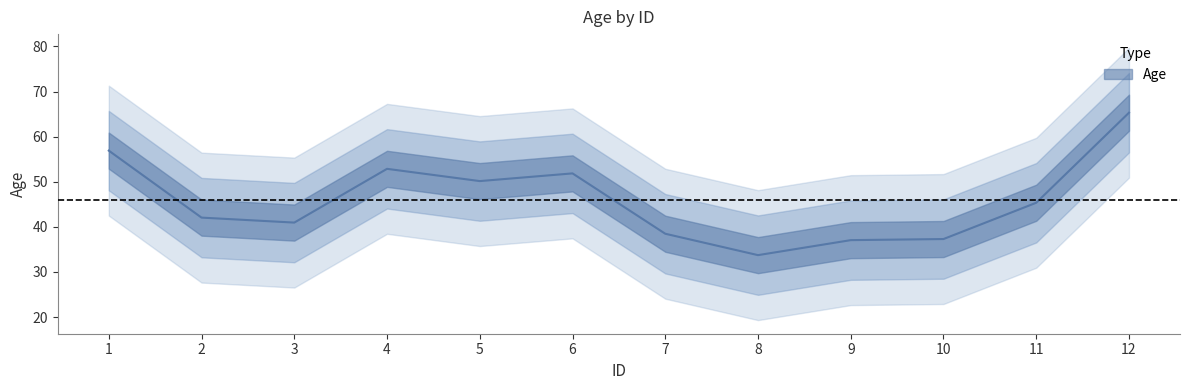

At which category does the data reach its first local valley?

3